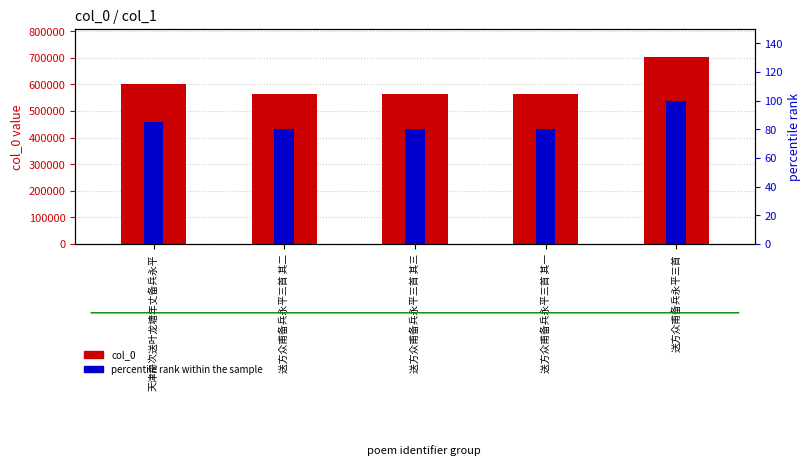

What is the greatest value displayed?

702793.0